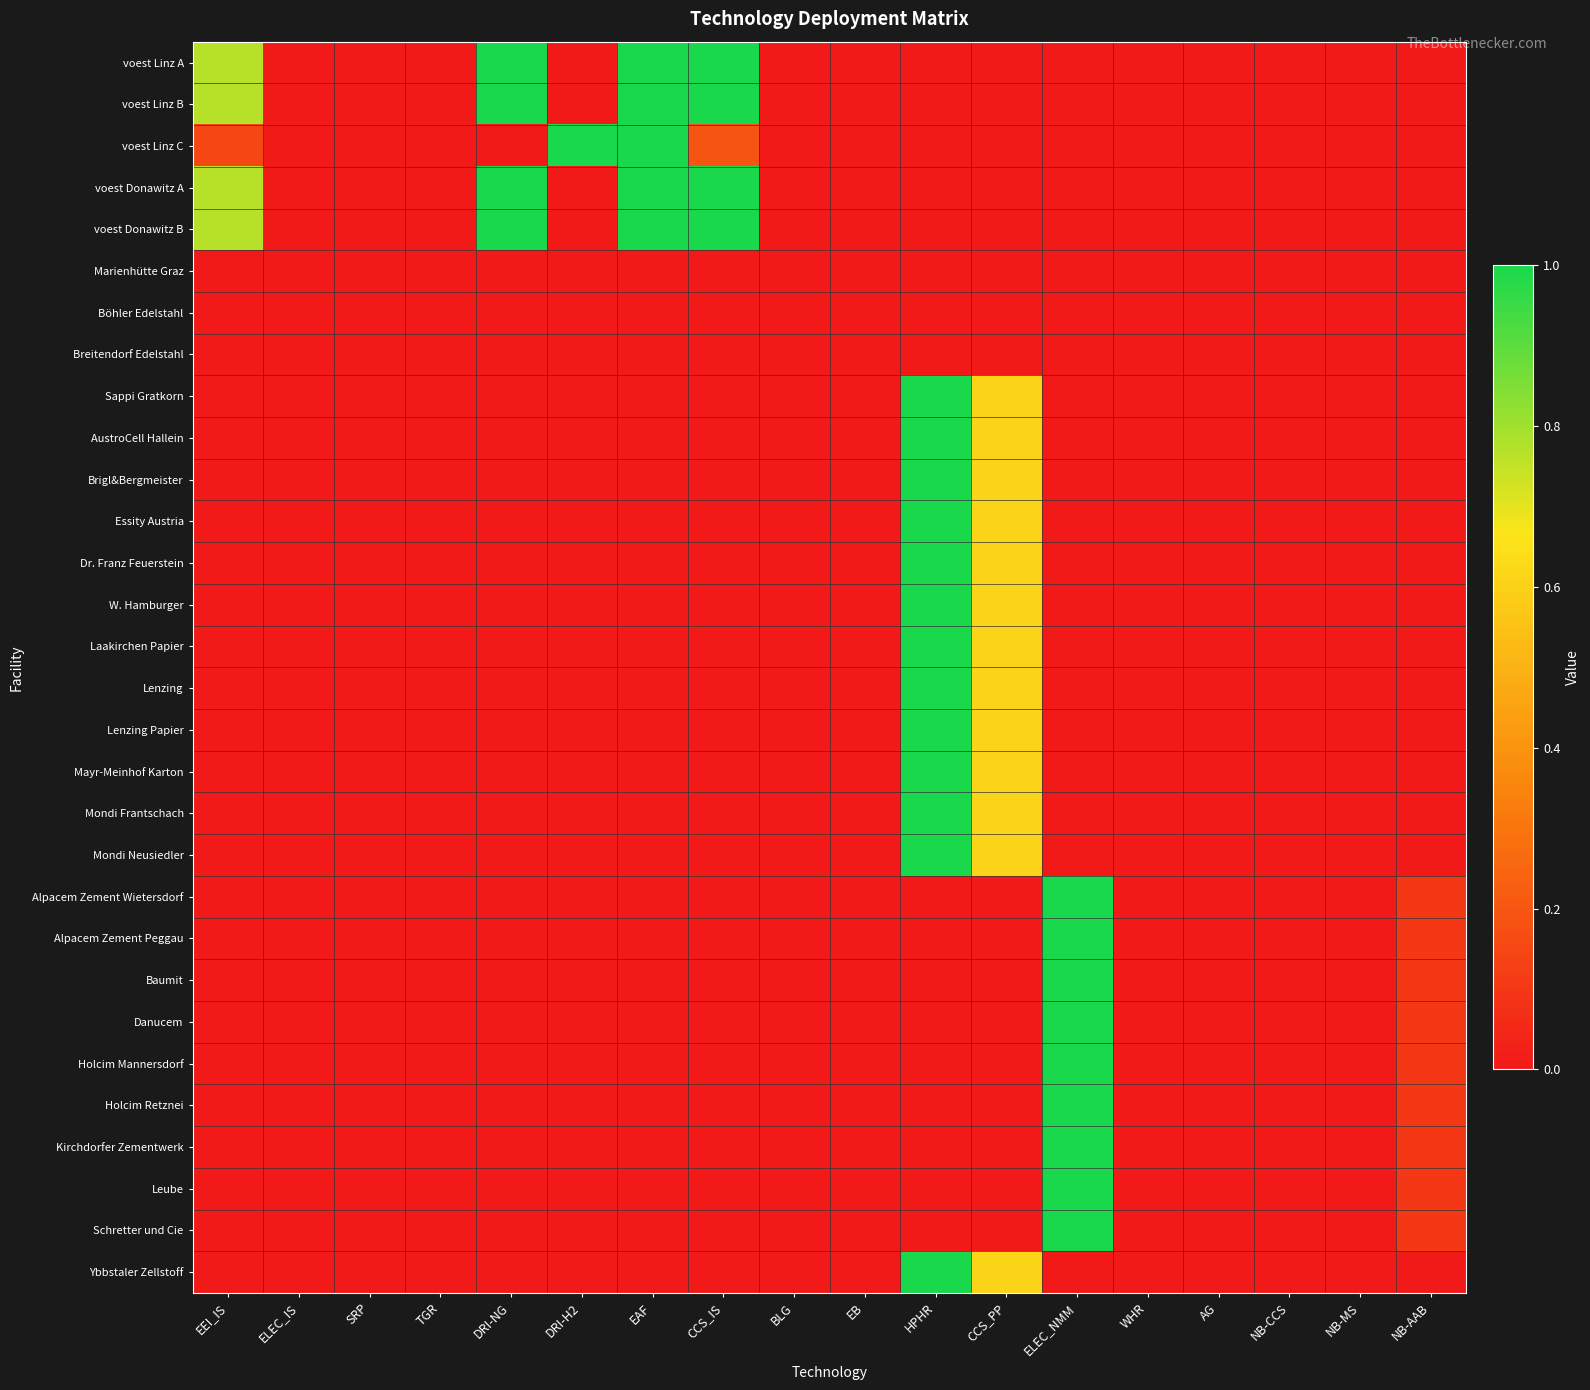

Rank the series at NB-MS from lowest to highest value.

voest Linz A, voest Linz B, voest Linz C, voest Donawitz A, voest Donawitz B, Marienhütte Graz, Böhler Edelstahl, Breitendorf Edelstahl, Sappi Gratkorn, AustroCell Hallein, Brigl&Bergmeister, Essity Austria, Dr. Franz Feuerstein, W. Hamburger, Laakirchen Papier, Lenzing, Lenzing Papier, Mayr-Meinhof Karton, Mondi Frantschach, Mondi Neusiedler, Alpacem Zement Wietersdorf, Alpacem Zement Peggau, Baumit, Danucem, Holcim Mannersdorf, Holcim Retznei, Kirchdorfer Zementwerk, Leube, Schretter und Cie, Ybbstaler Zellstoff